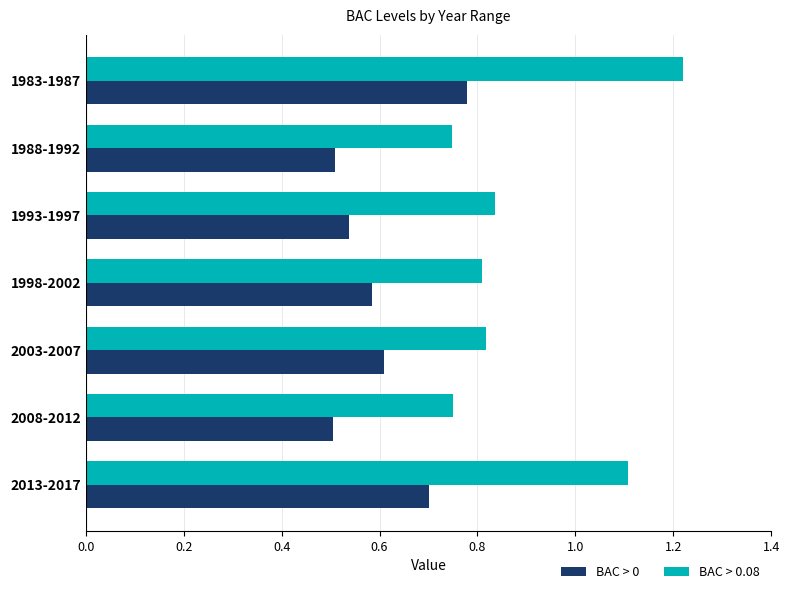

How many BAC > 0 values are between 0 and 1?

7